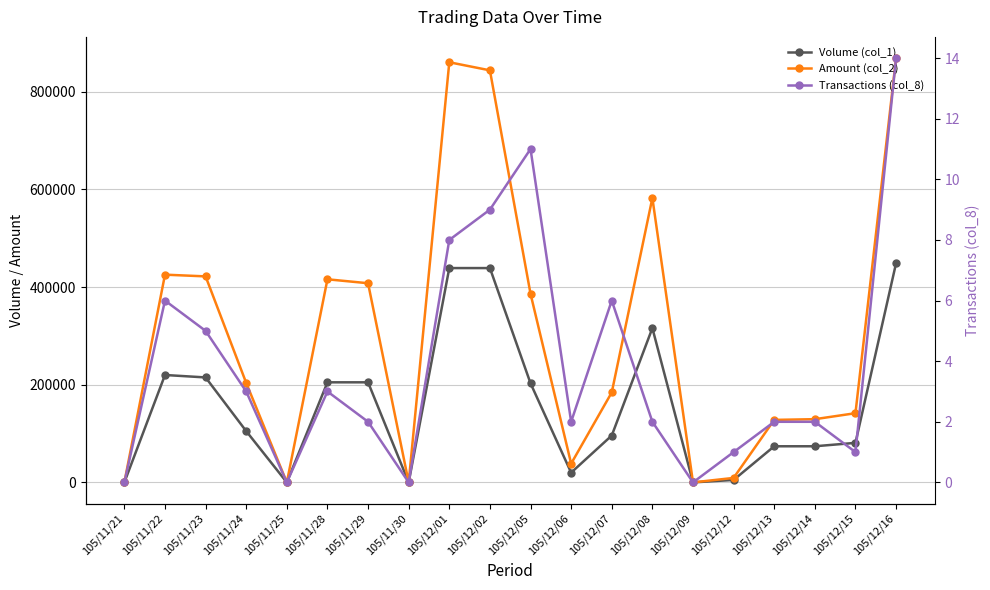

What position from the left is 105/12/12?

16